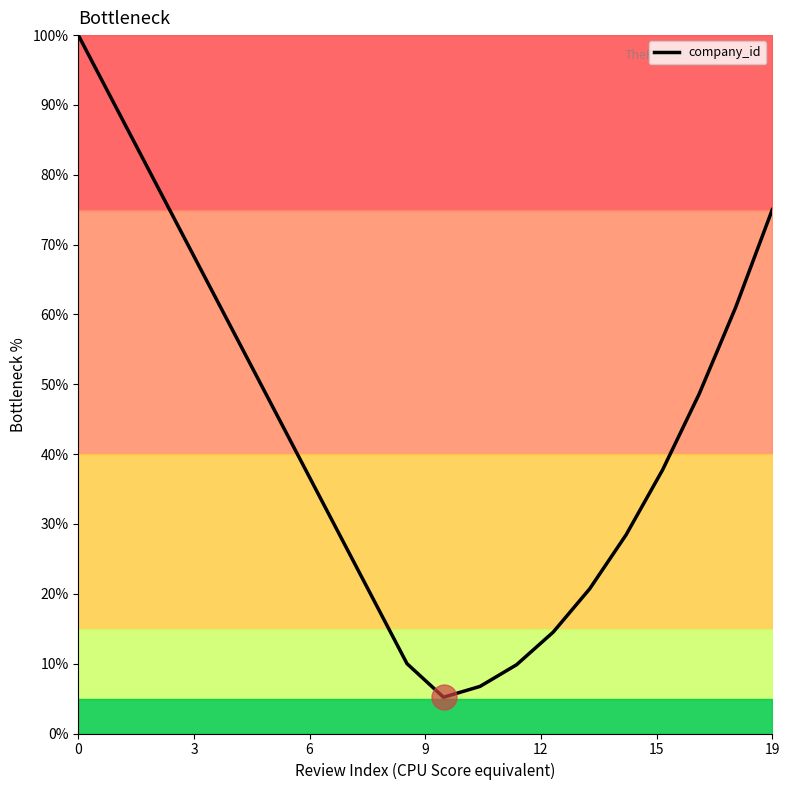

Does the chart have visible grid lines?

No